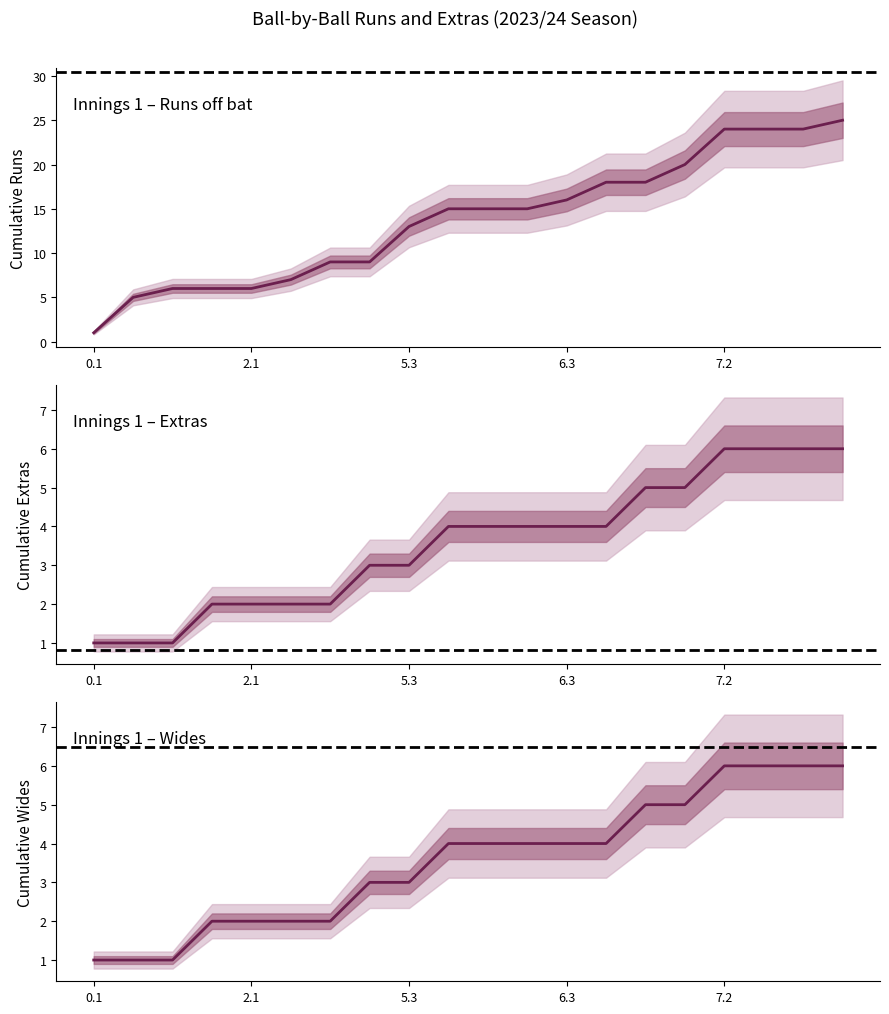

What is the lowest value of the Wides (median) series?

1